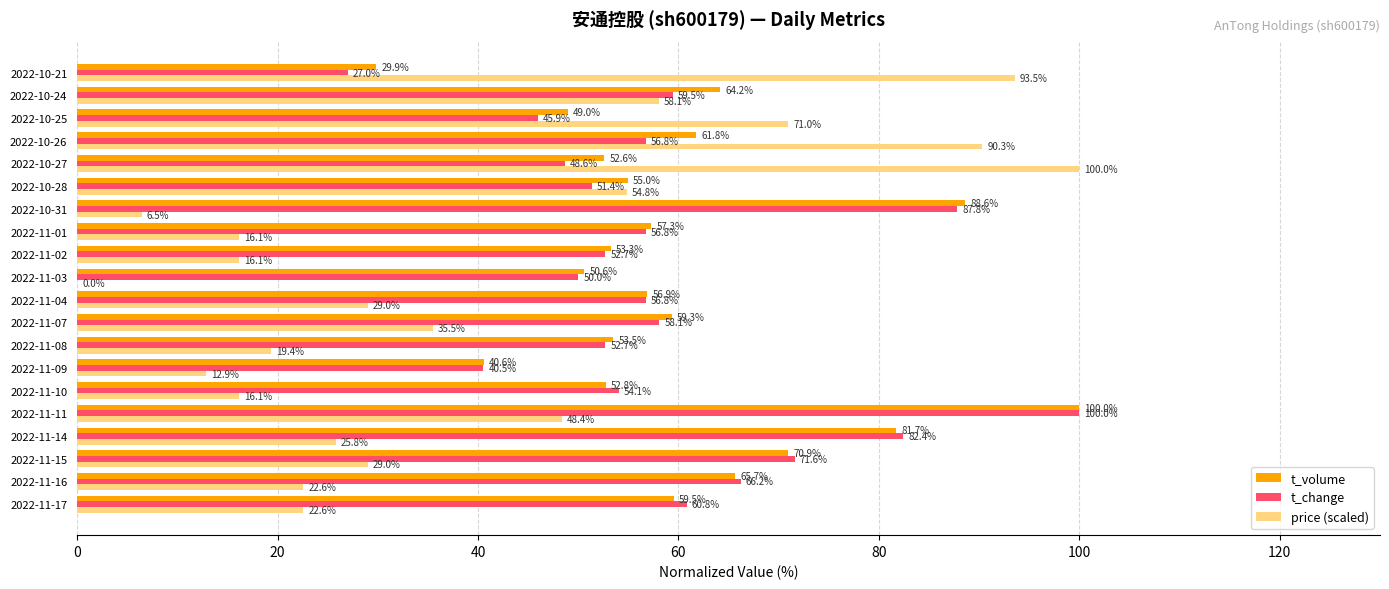

The value of price (scaled) at 2022-11-17 is 36.1. True or false?

False